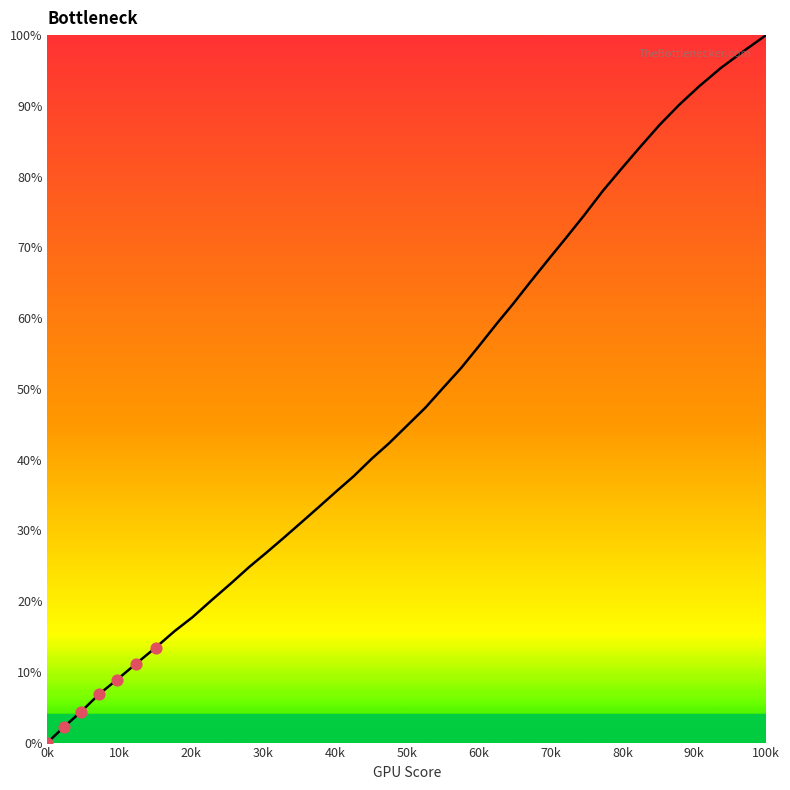

What is the greatest value displayed?

100.0